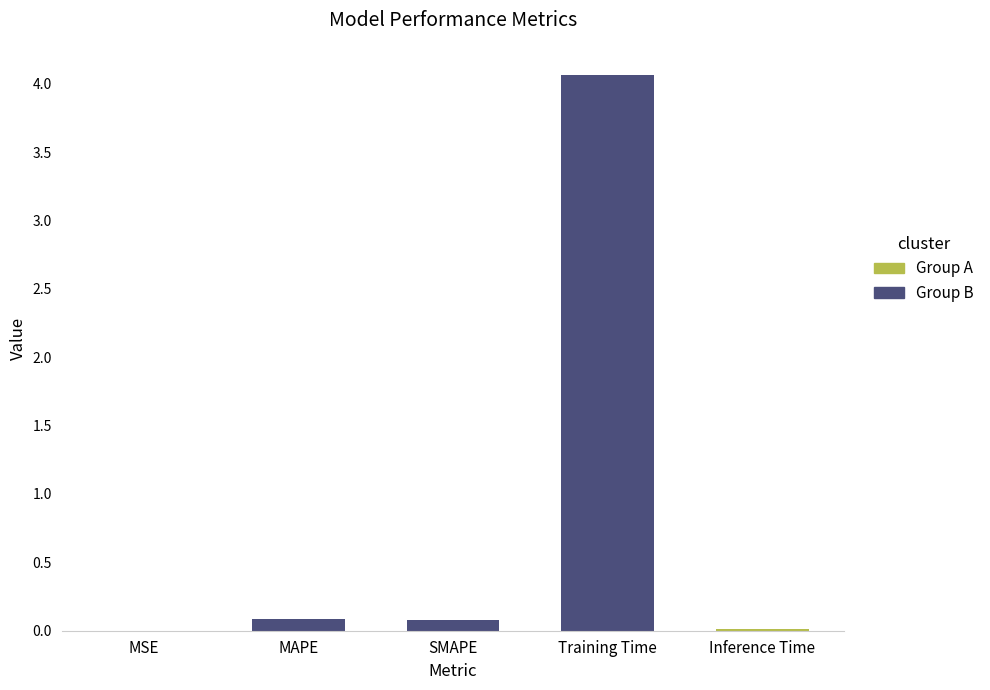

What is the sum of all values?

4.2